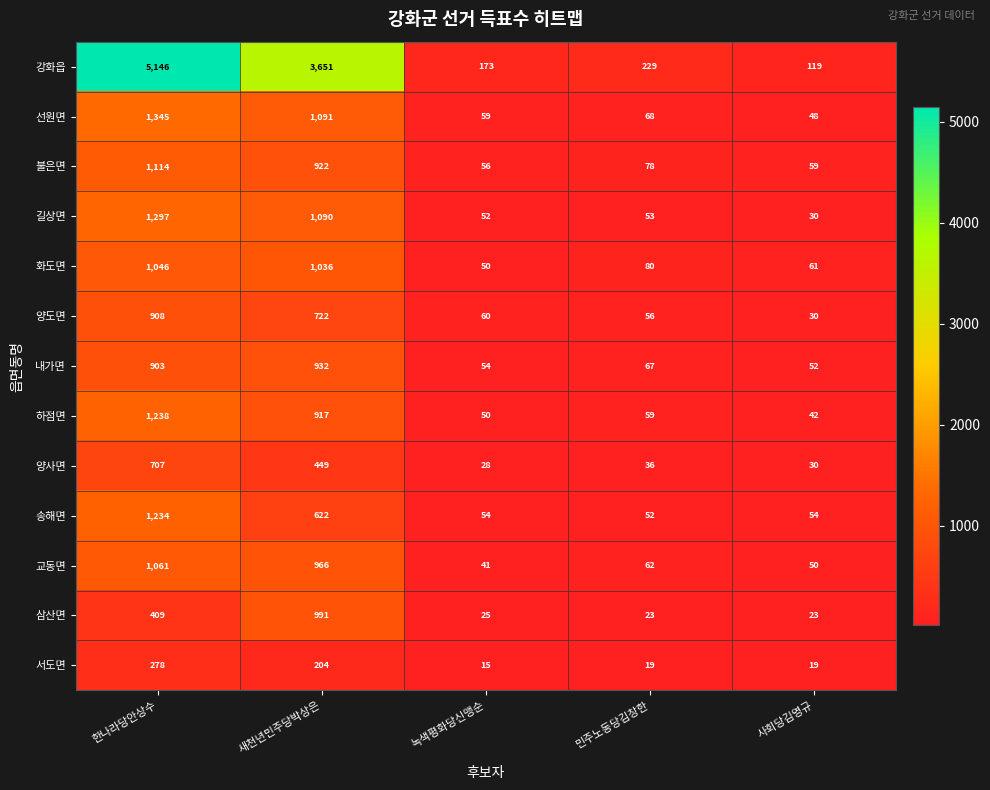

At which category does the chart reach its minimum across all series?

녹색평화당신맹순